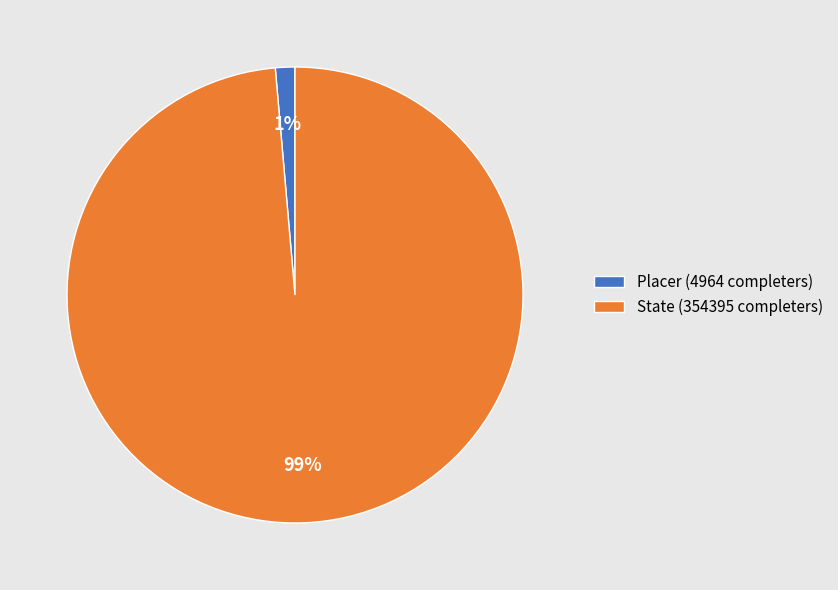

Does Placer (4964 completers) account for over 50% of the chart?

No